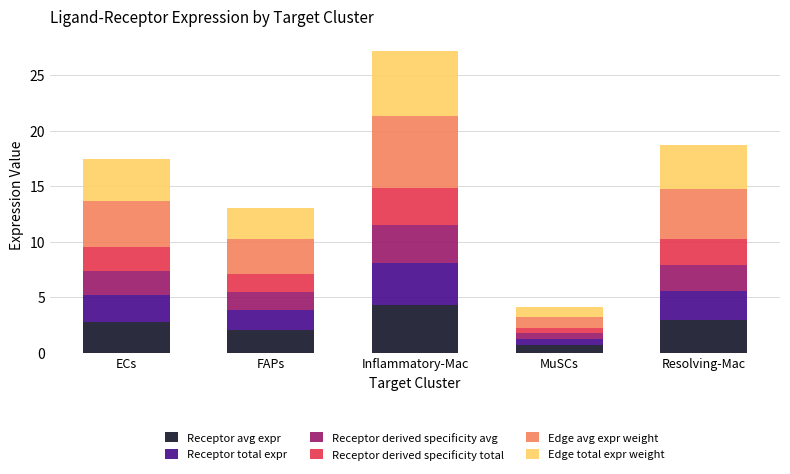

What is the highest value of the Receptor avg expr series?

4.3